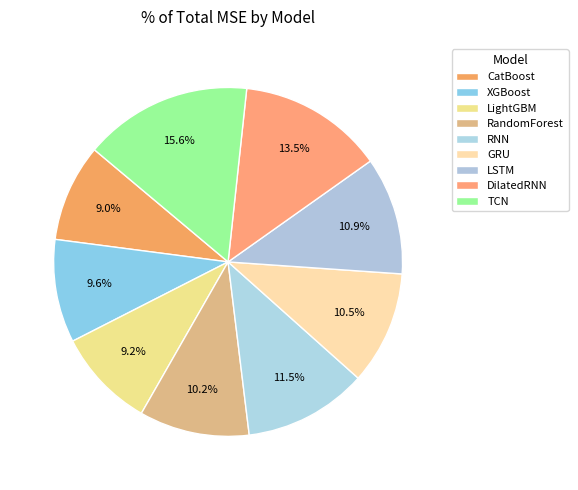

What is the ratio of the value at LightGBM to the value at GRU?

0.9